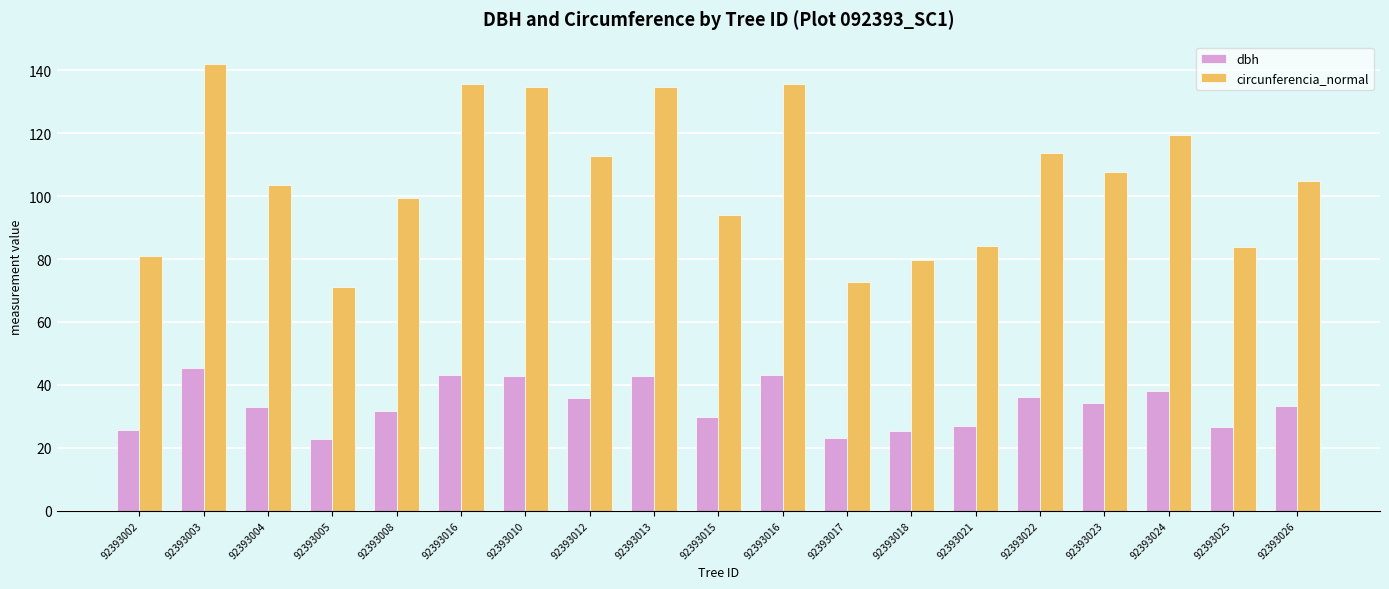

What are all the series names shown in the legend?

dbh, circunferencia_normal